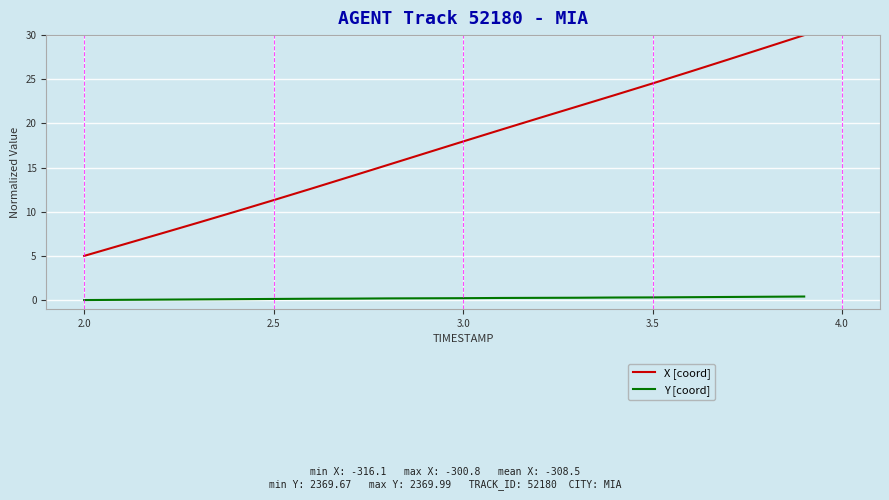

Rank the series by their average value, from highest to lowest.

X [coord], Y [coord]